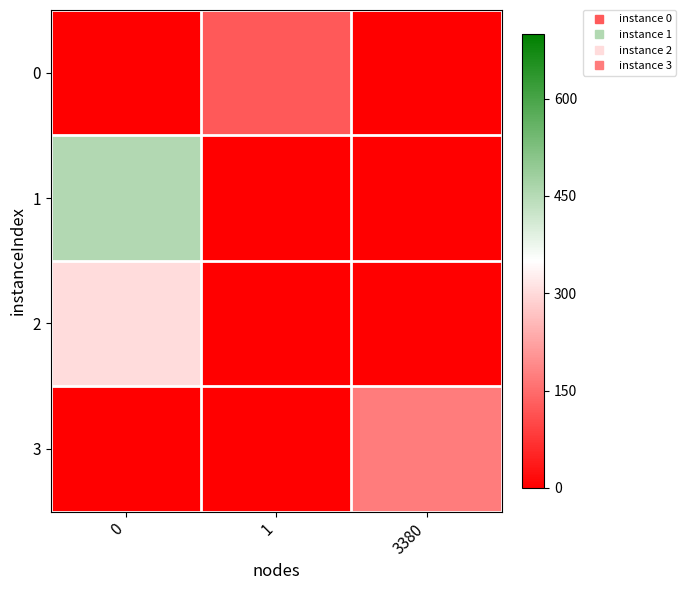

Reading left to right, transcribe all the data shown in this chart.

0: 0=0.0	1=124.1	3380=0.0
1: 0=454.0	1=0.0	3380=0.0
2: 0=302.0	1=0.0	3380=0.0
3: 0=0.0	1=0.0	3380=171.7